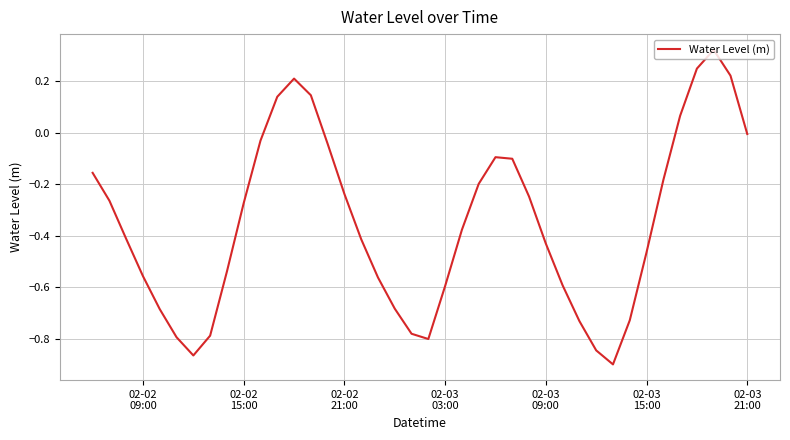

What is the difference between the maximum and minimum values?

1.2